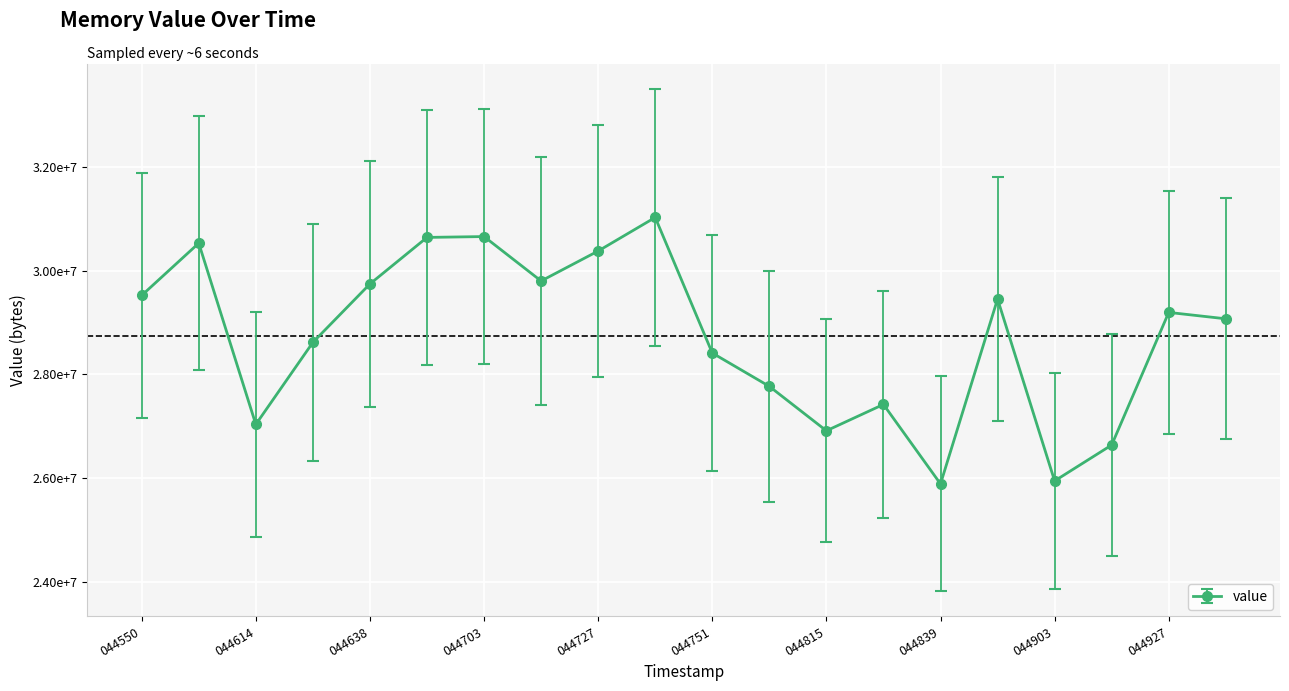

At which category does the chart reach its minimum across all series?

044839